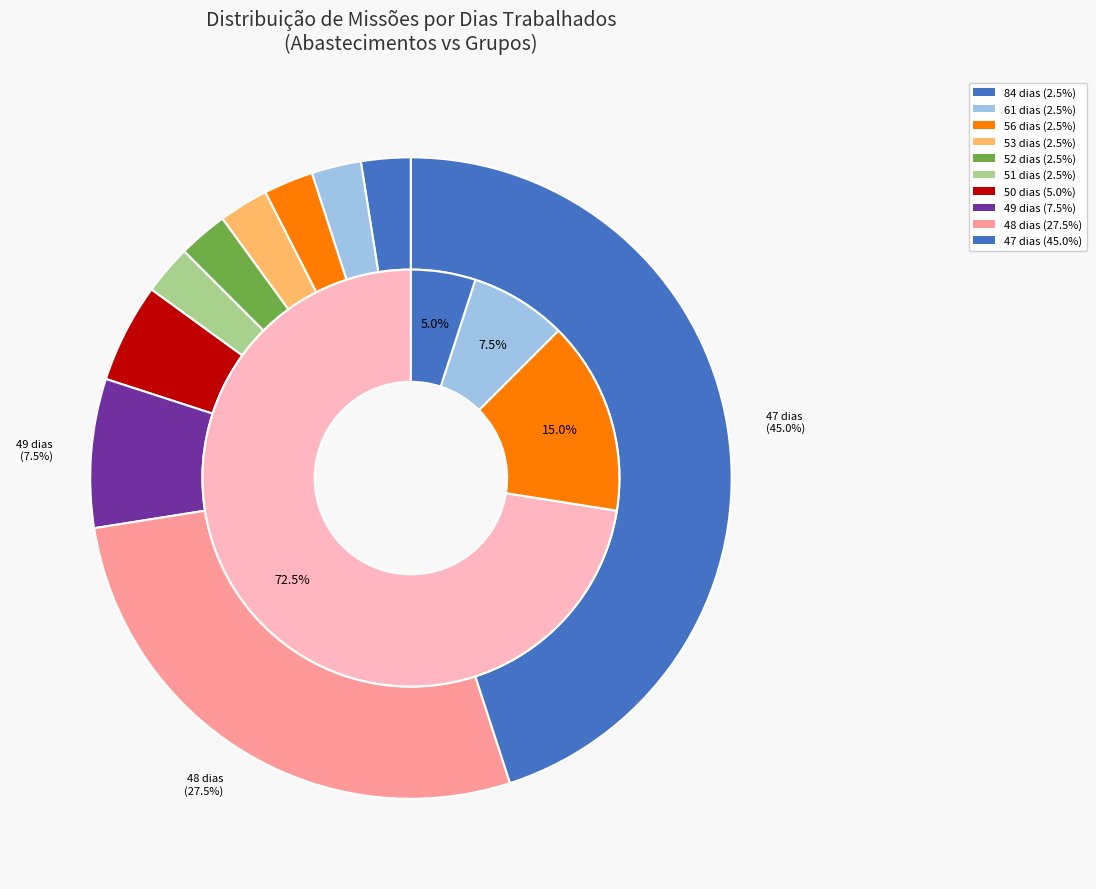

Does 21 account for over 50% of the chart?

No